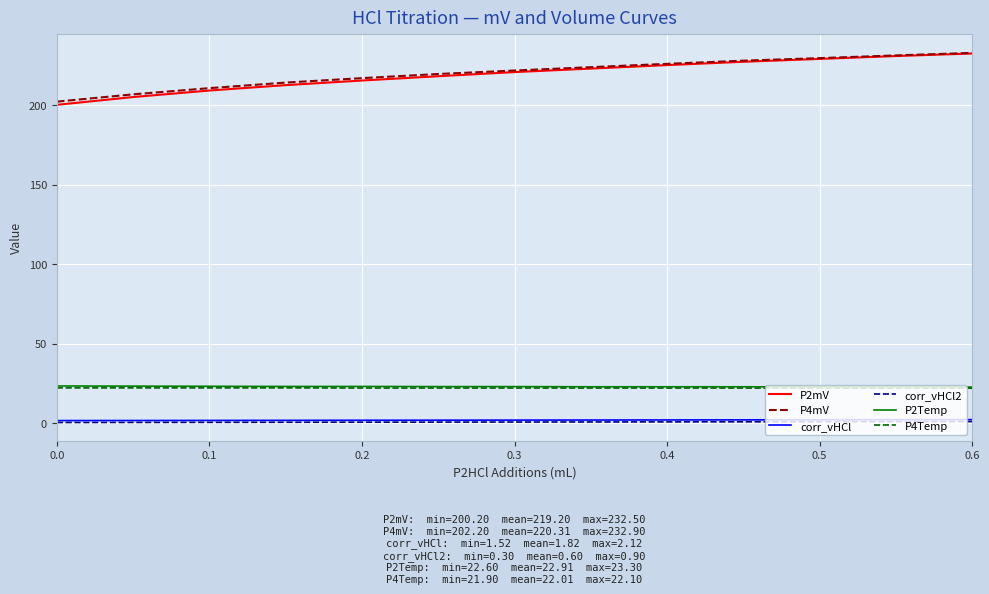

What is the lowest value of the P2Temp series?

22.6